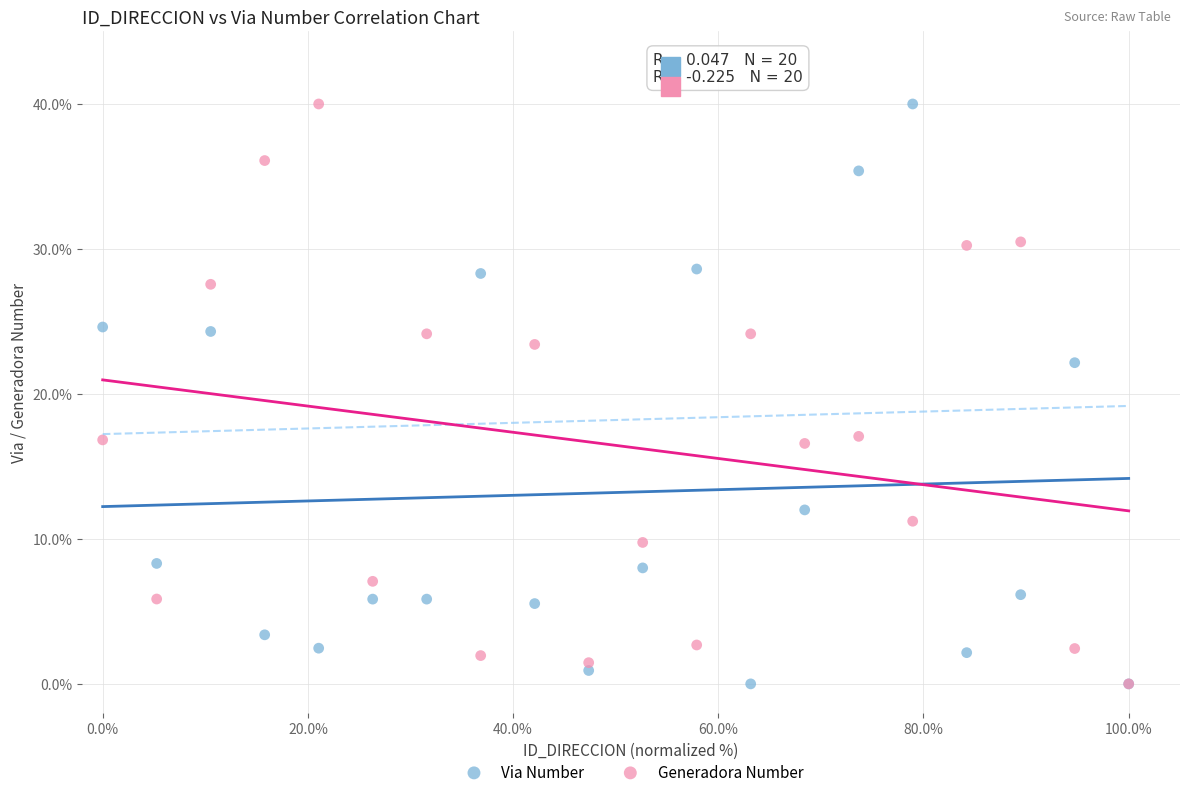

Across all series, what Y value is closest to 20?

22.2